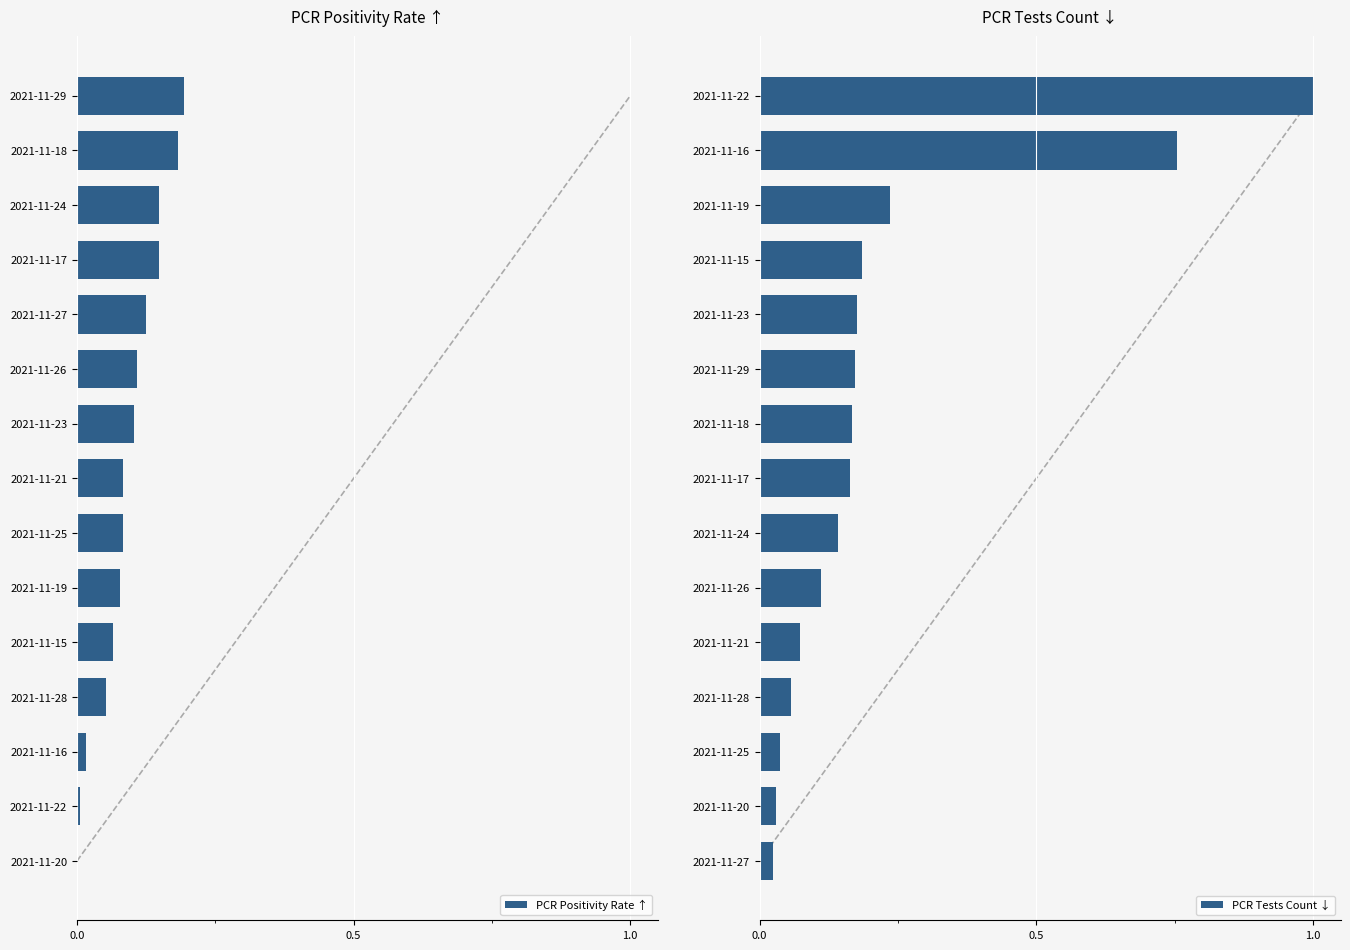

Which category has the highest value in the PCR Tests Count ↓ series?

2021-11-22